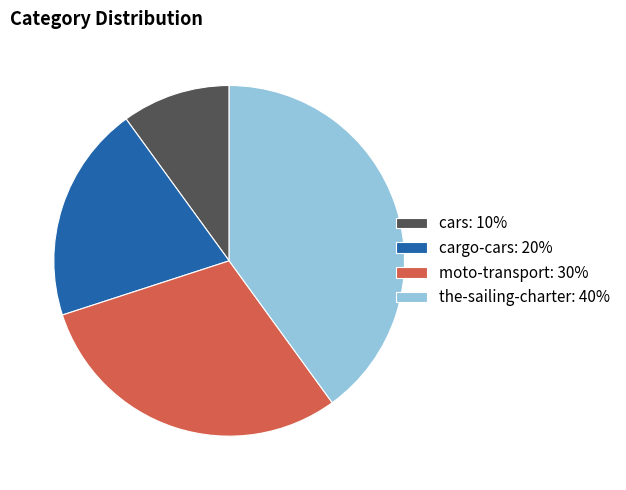

Is the sum of moto-transport: 30% and cars: 10% greater than half?

No